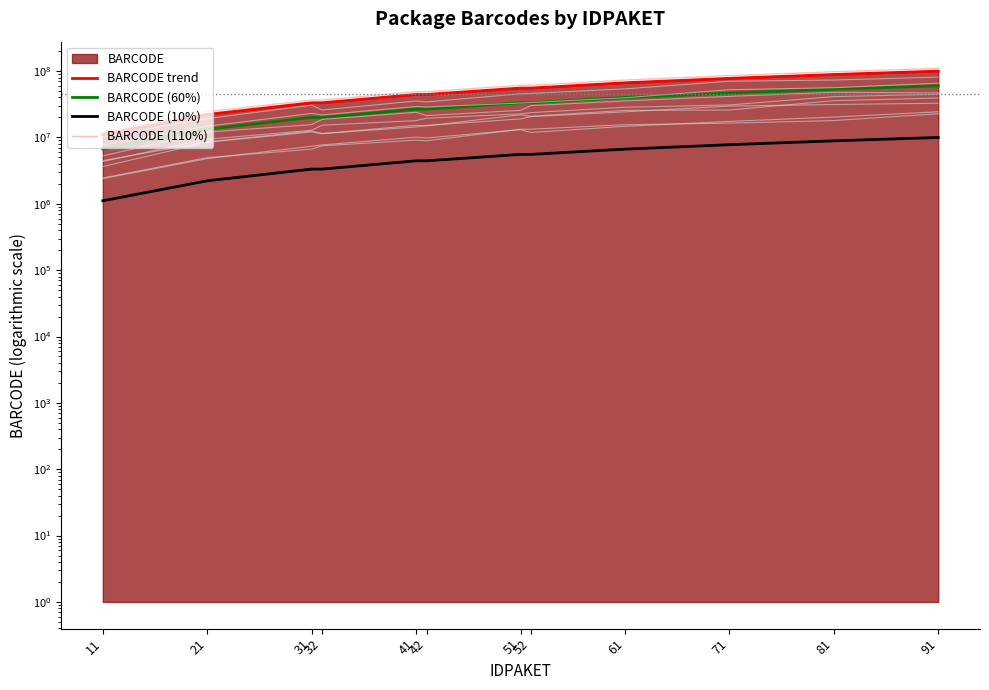

True or false: BARCODE trend has more than 2 interior local peaks.

False